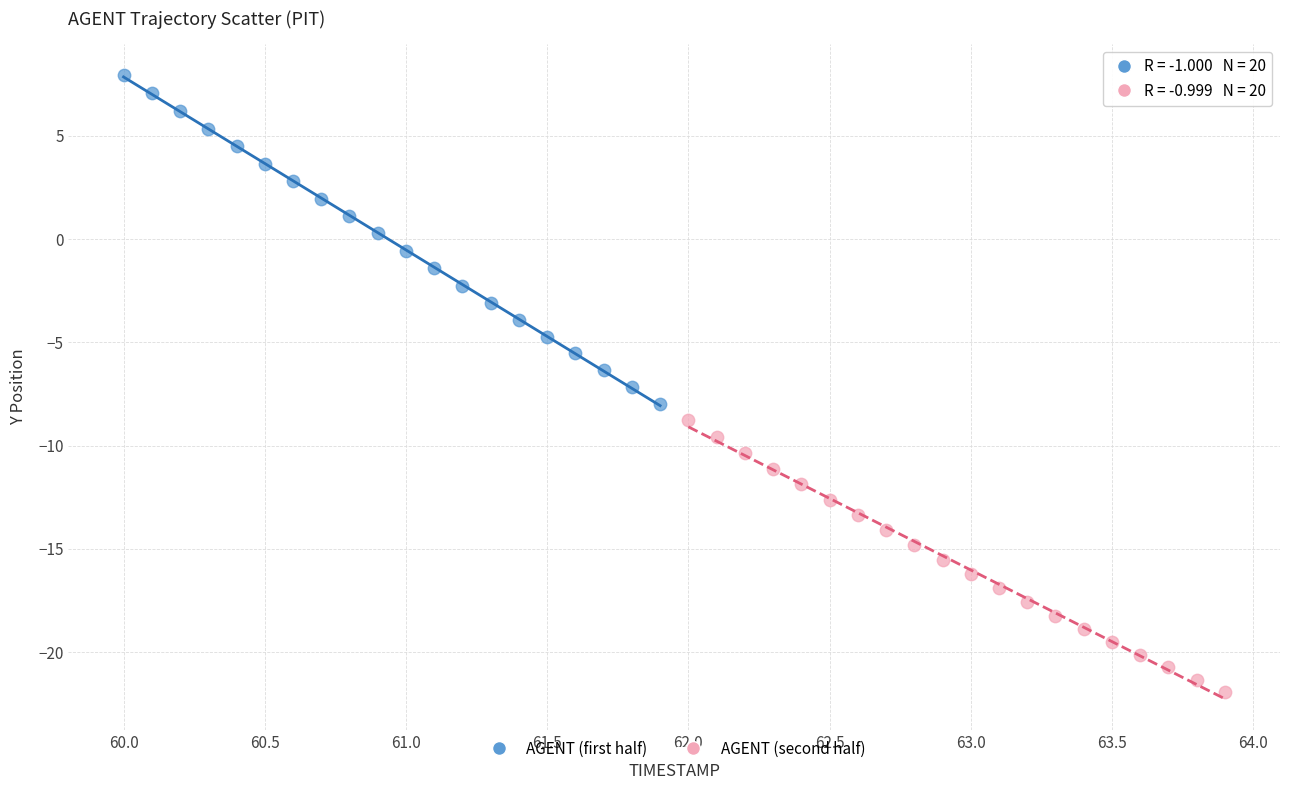

Which series reaches the minimum Y coordinate?

AGENT (second half)